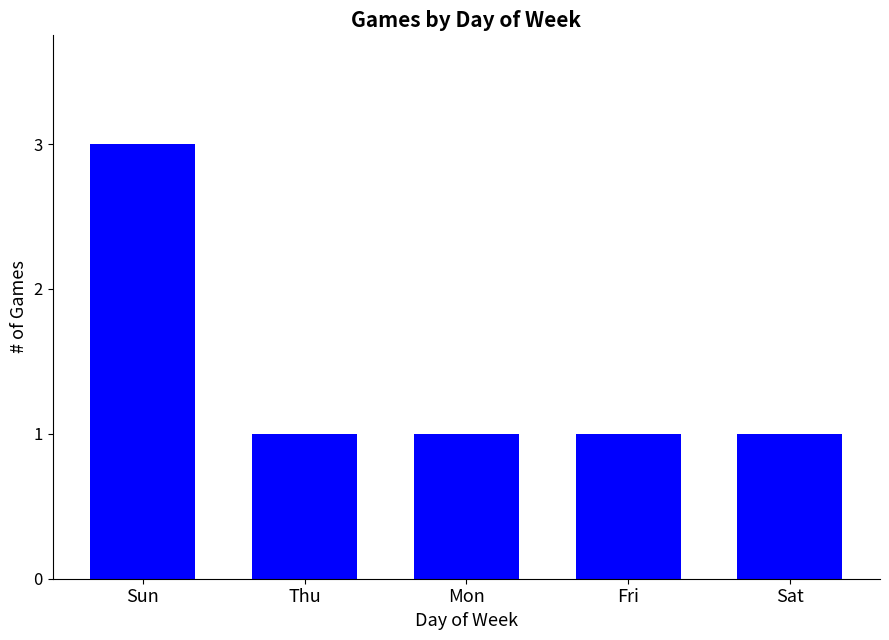

What is the approximate value at Mon?

1